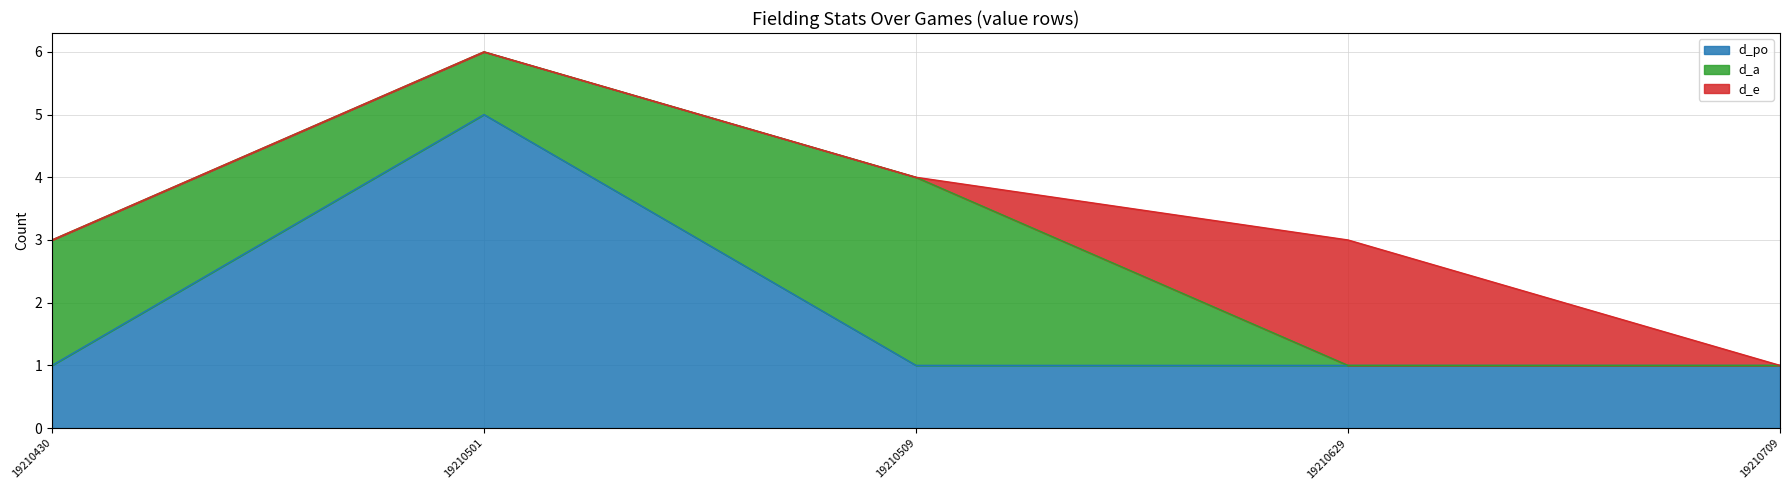

How many intersections are there between d_a and d_po?

3